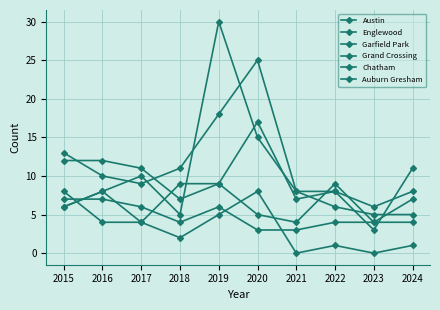

How many lines are shown in the chart?

6